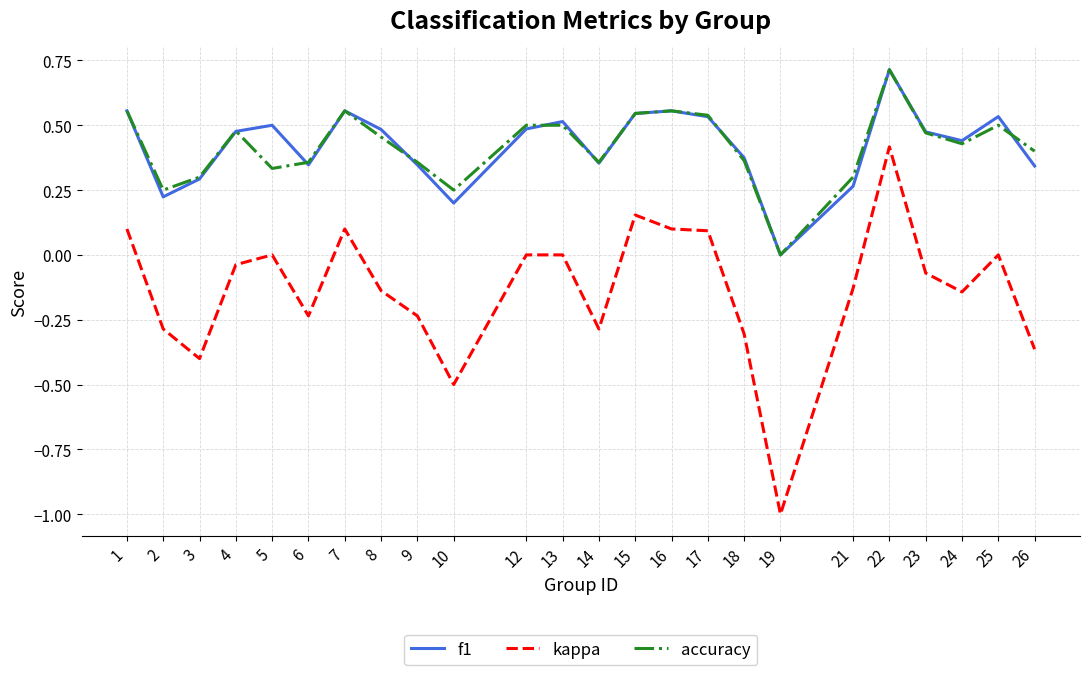

True or false: f1 has a value of 0.6 at 26.

False